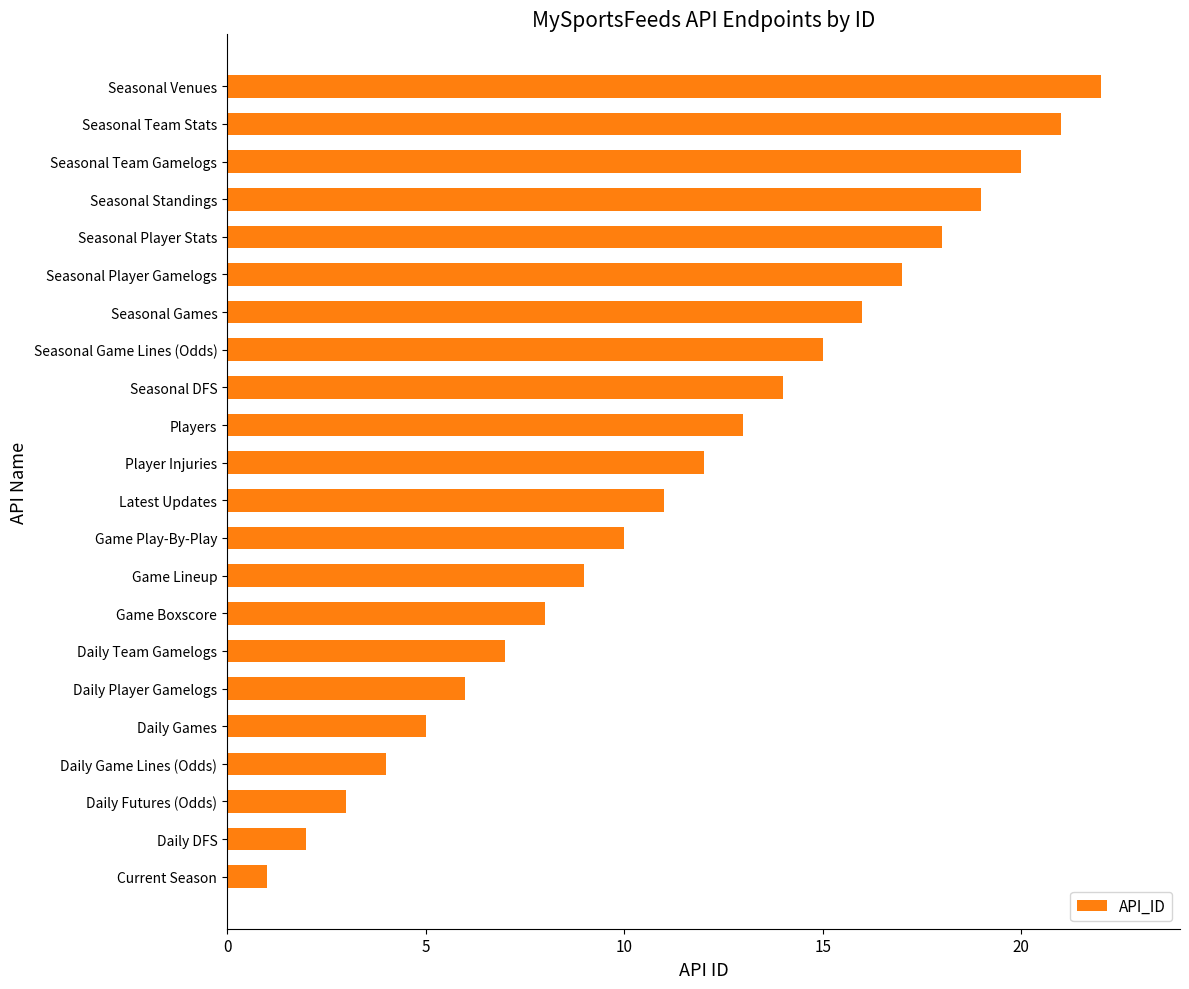

Which has a higher value, Daily DFS or Daily Team Gamelogs?

Daily Team Gamelogs